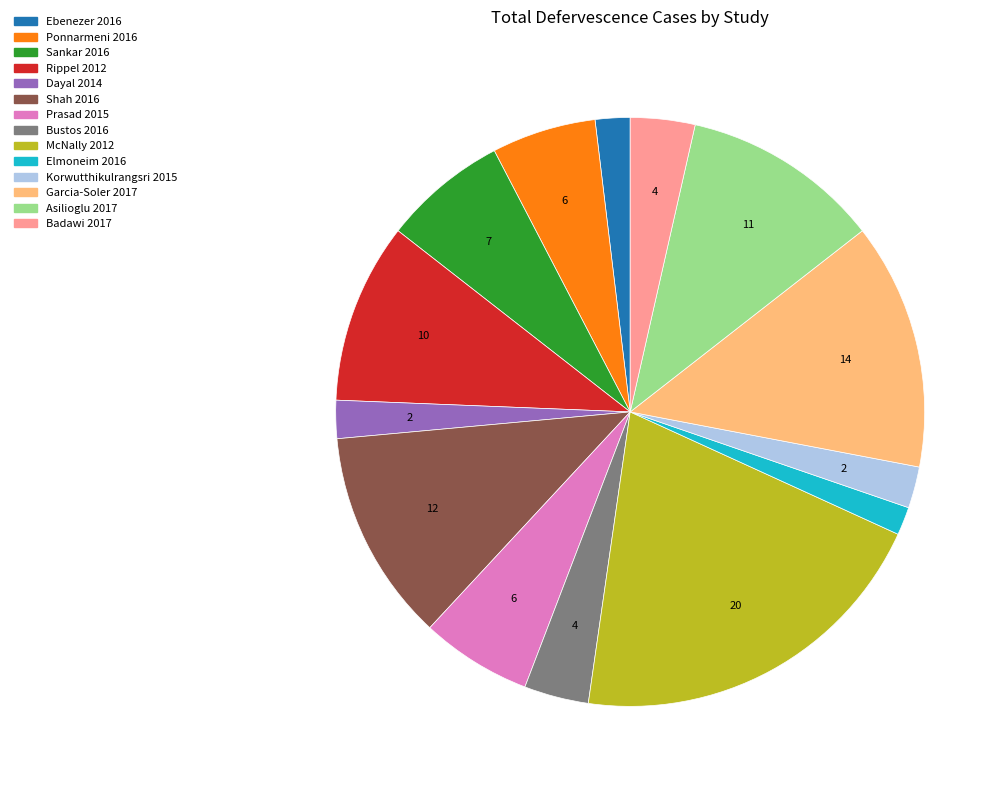

Does any single category account for the majority?

No